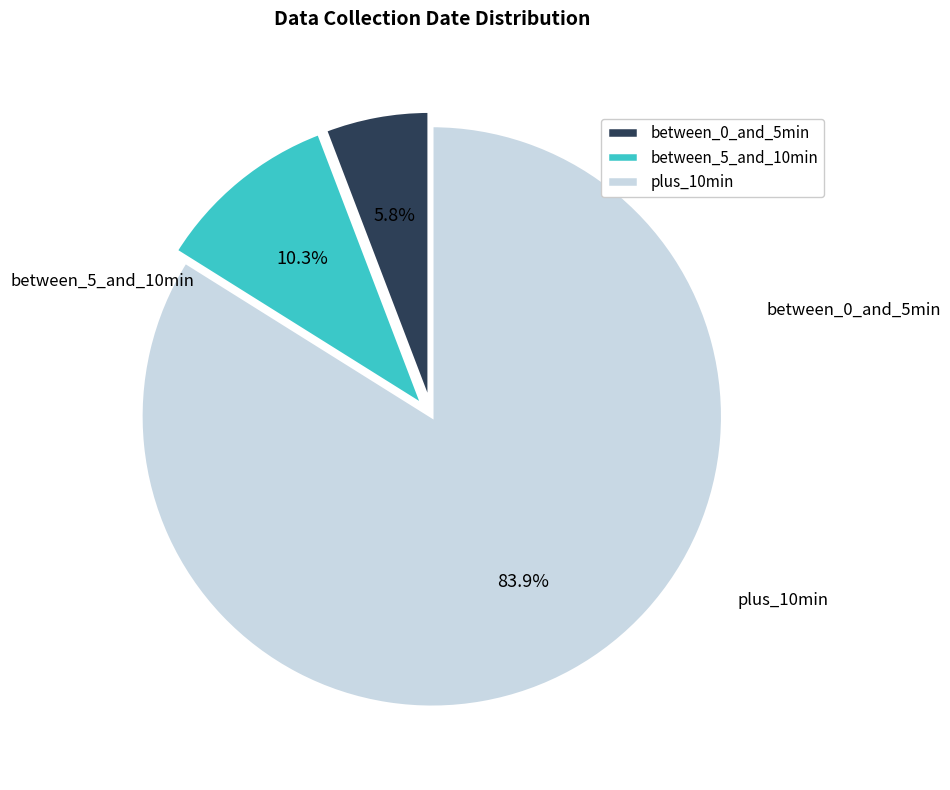

Is there any slice that represents more than half of the pie?

Yes